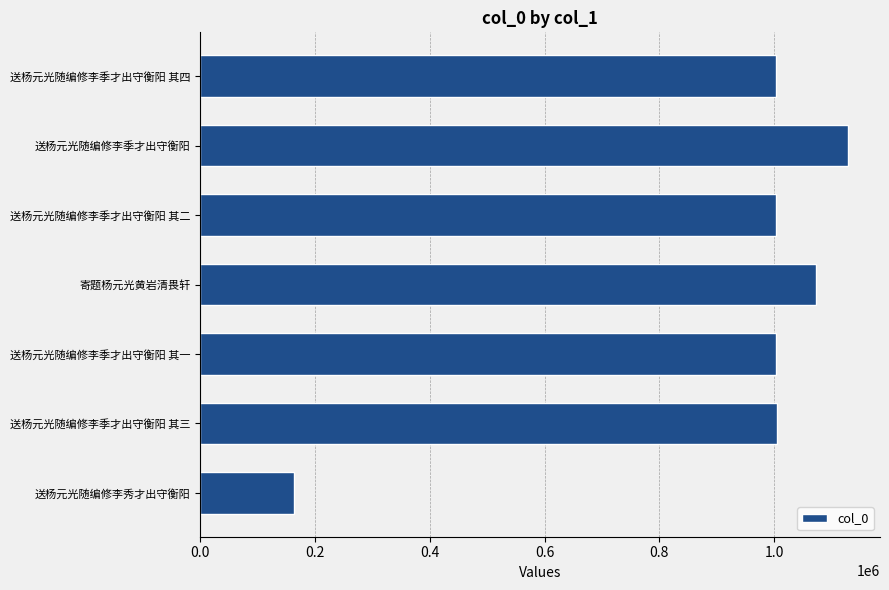

What is the change in value from 寄题杨元光黄岩清畏轩 to 送杨元光随编修李季才出守衡阳?

+54243